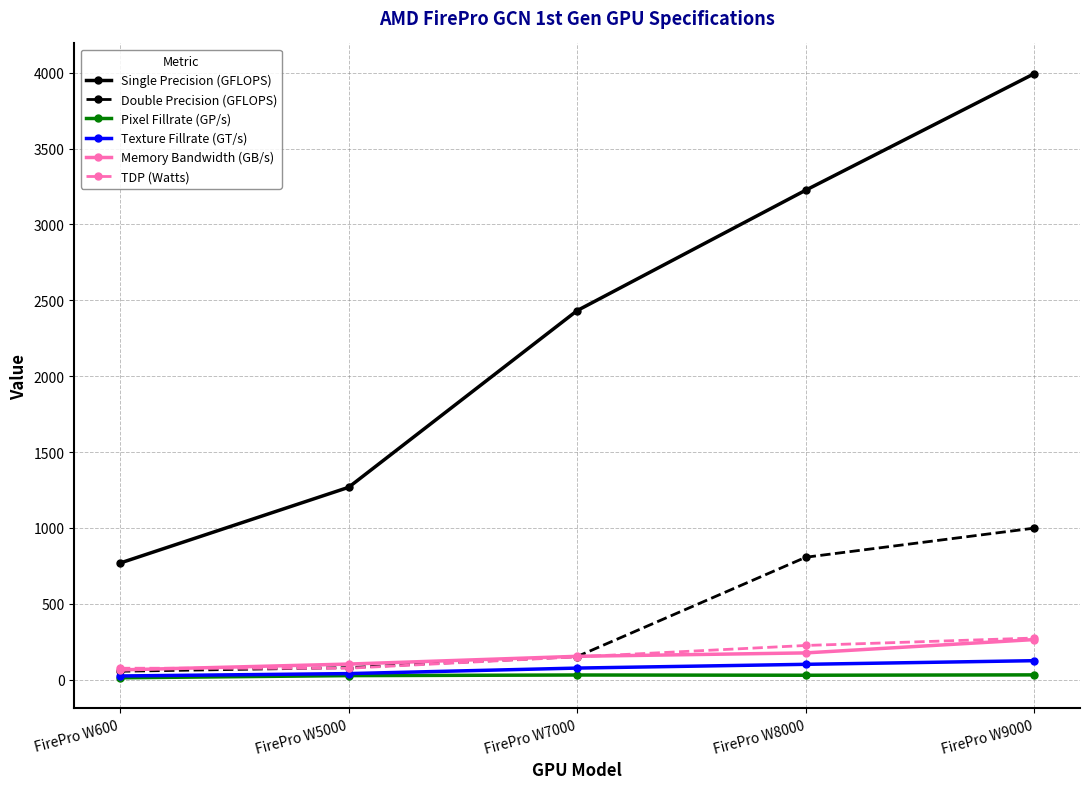

What is the difference between the highest and lowest values at FirePro W5000?

1240.8